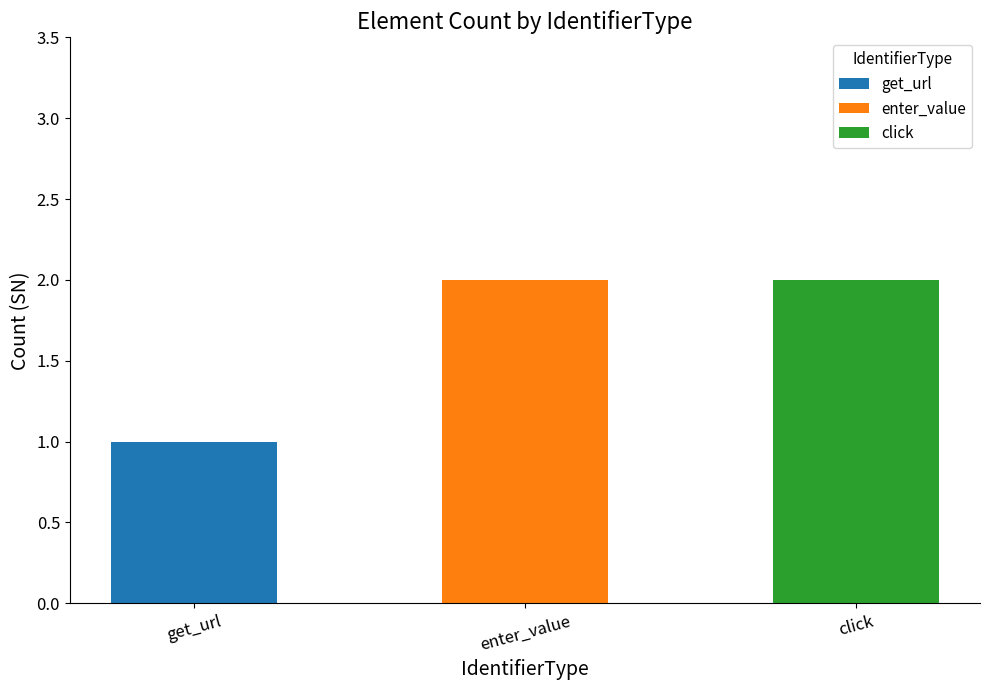

Approximately how many times larger is the value at enter_value compared to get_url?

2.0